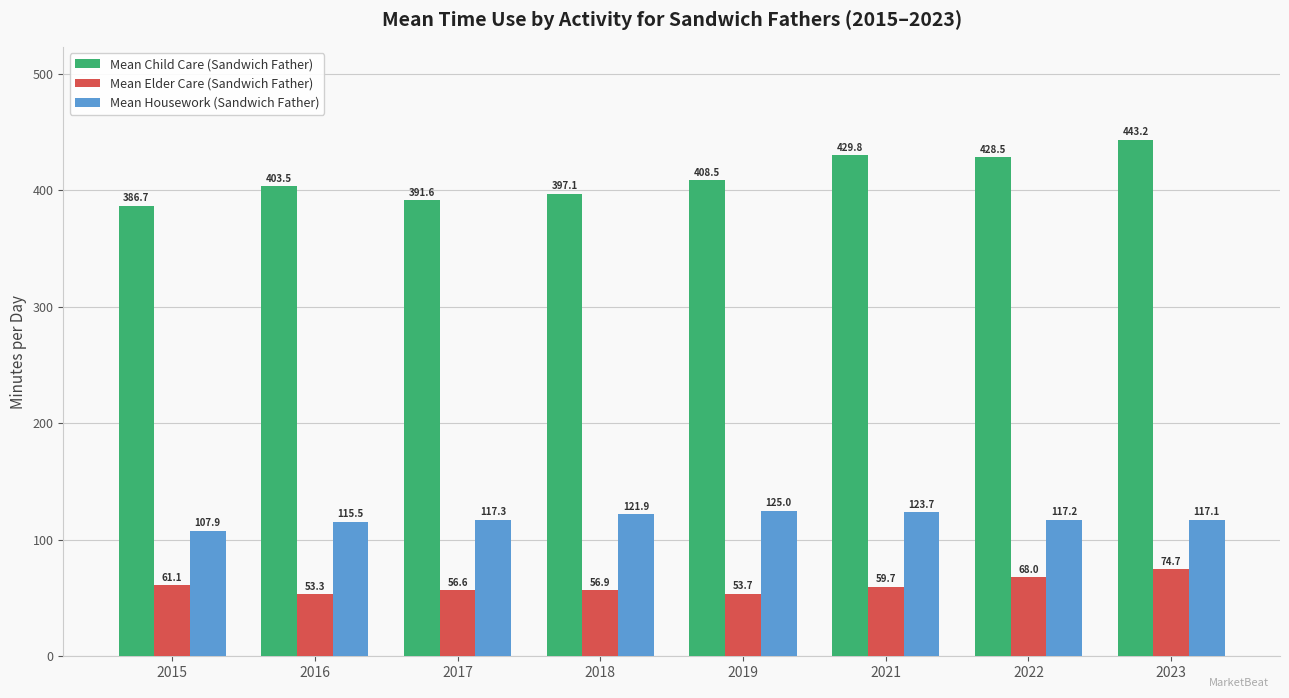

What is the value of the Mean Housework (Sandwich Father) bar at the 7th from the left?

117.2